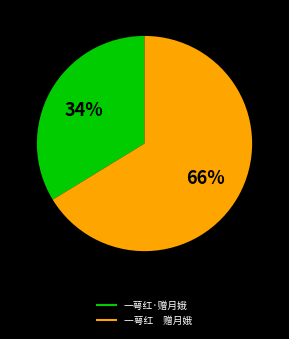

Which has a higher value, 一萼红·赠月娥 or 一萼红 赠月娥?

一萼红 赠月娥